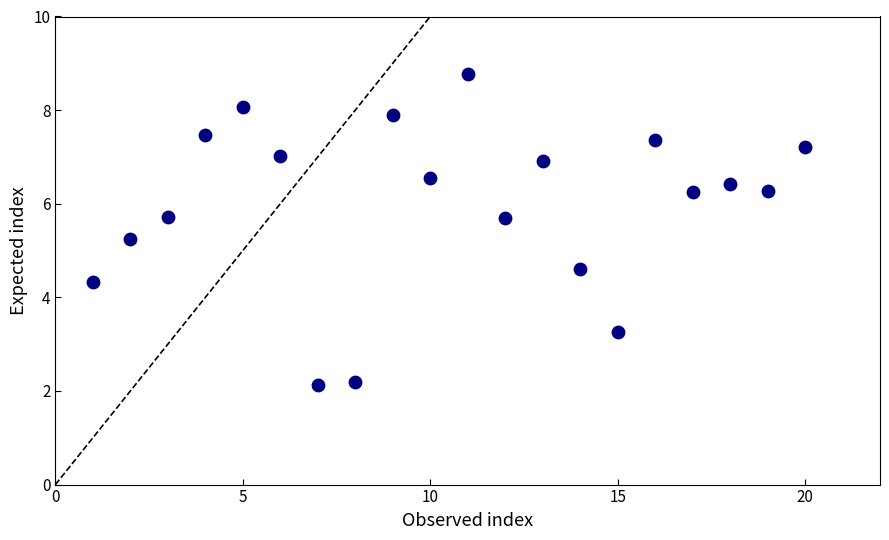

What is the range of X values (max minus min)?

19.0